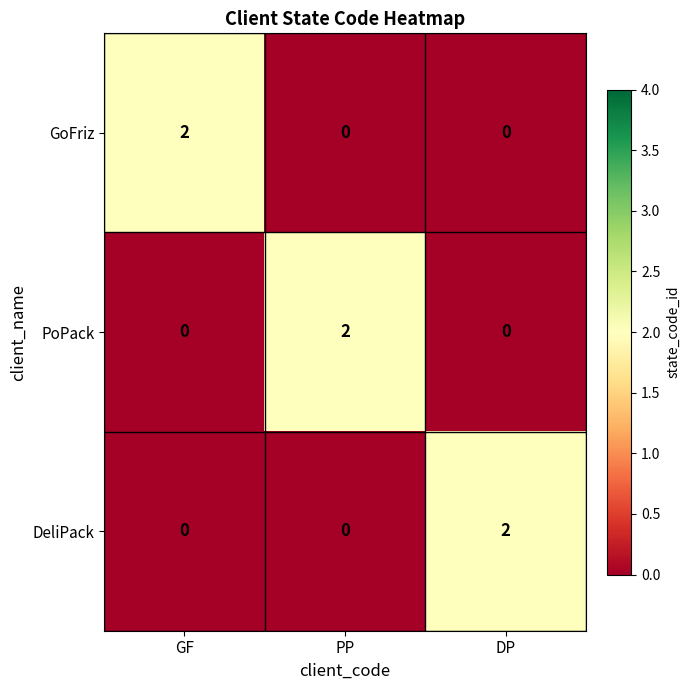

How many GoFriz values are between 0 and 2?

3